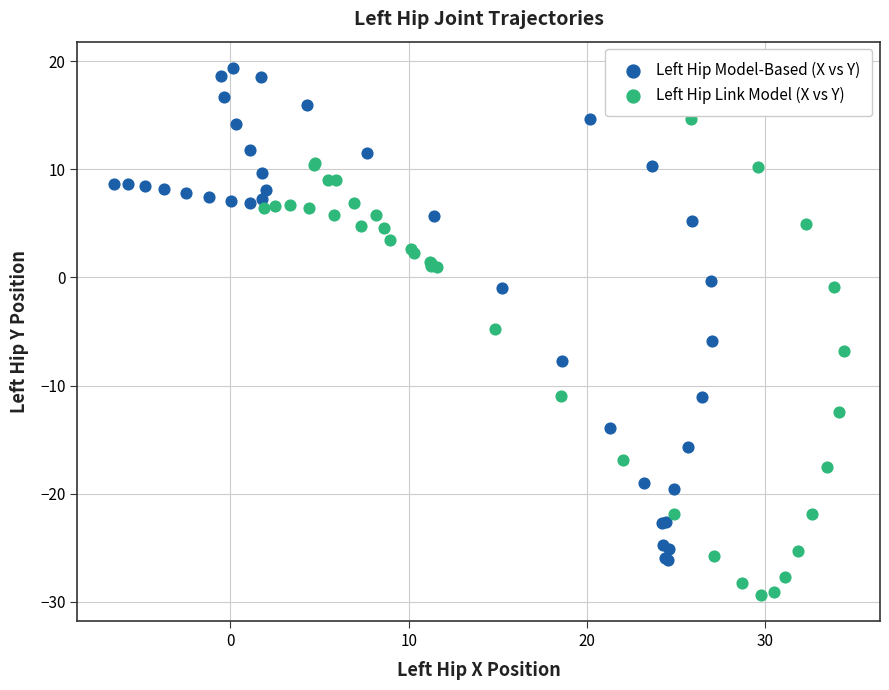

Which series contains the highest Y value?

Left Hip Model-Based (X vs Y)